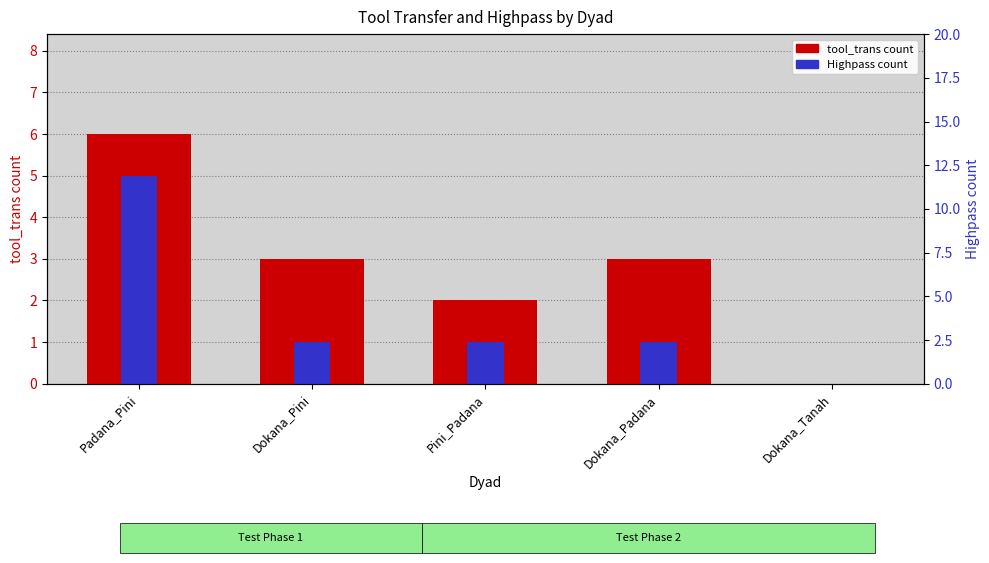

Reading right to left, extract all data points from this chart.

tool_trans: 0	3	2	3	6
Highpass: 0	1	1	1	5